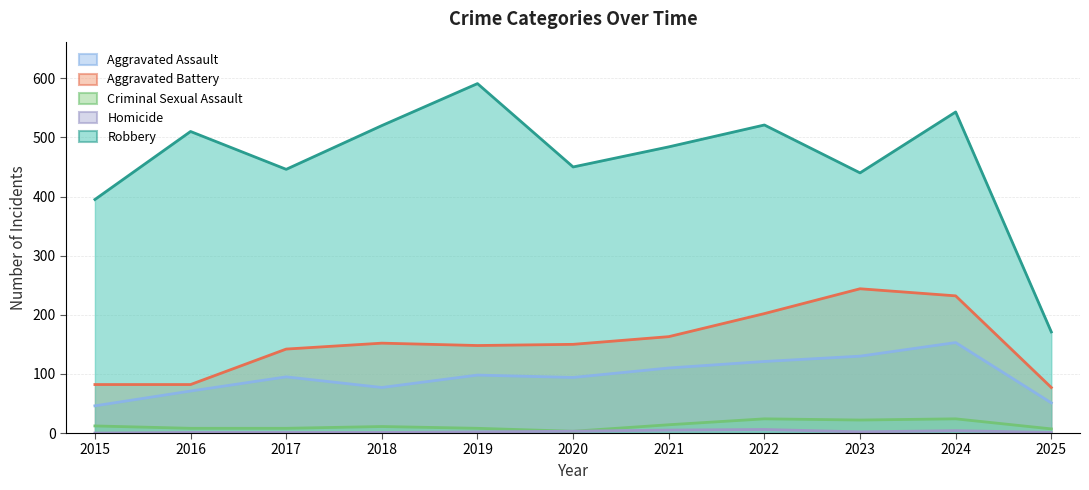

Is the value of Robbery at 2021 greater than the value of Aggravated Battery at 2018?

Yes